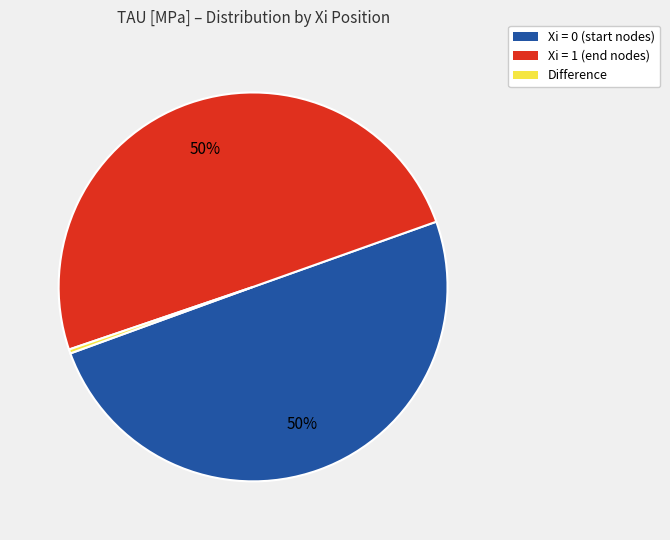

To the nearest percent, what is the average slice percentage?

33%